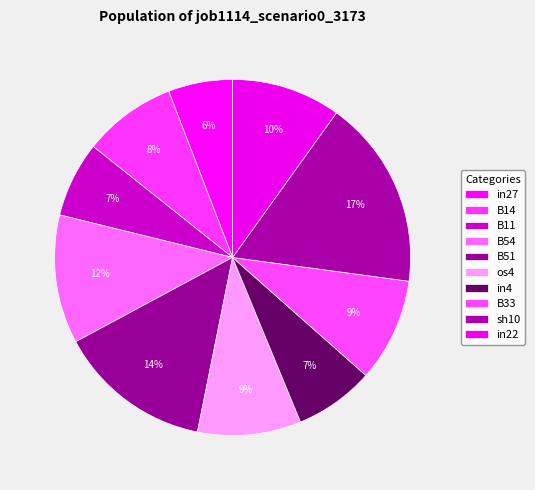

Is there a majority slice in this chart?

No